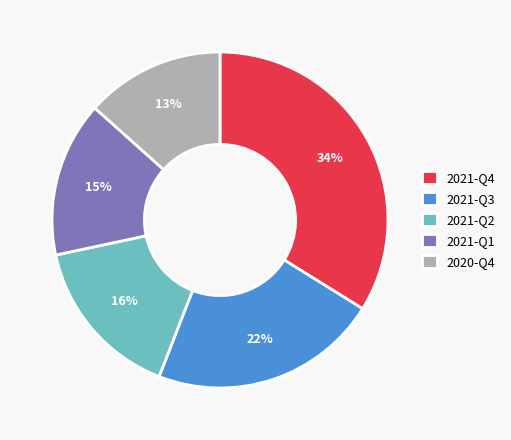

Is it true that 2021-Q1 is 15% of the pie?

True